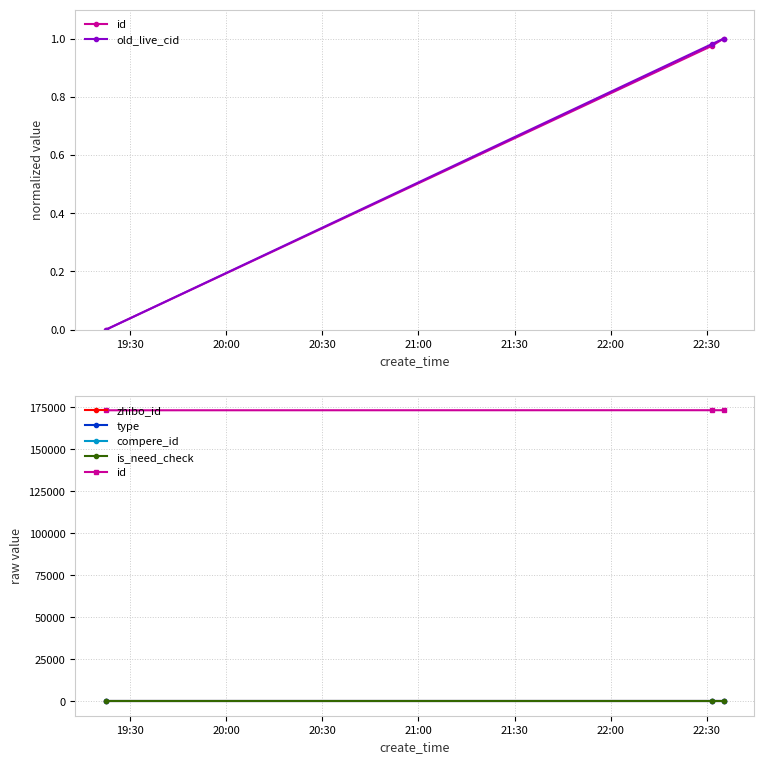

Reading right to left, what are all the values shown in this chart?

id: 173349.0	173348.0	173309.0
old_live_cid: 1.0	1.0	0.0
zhibo_id: 152.0	152.0	152.0
type: 0.0	0.0	0.0
compere_id: 0.0	0.0	0.0
is_need_check: 0.0	0.0	0.0